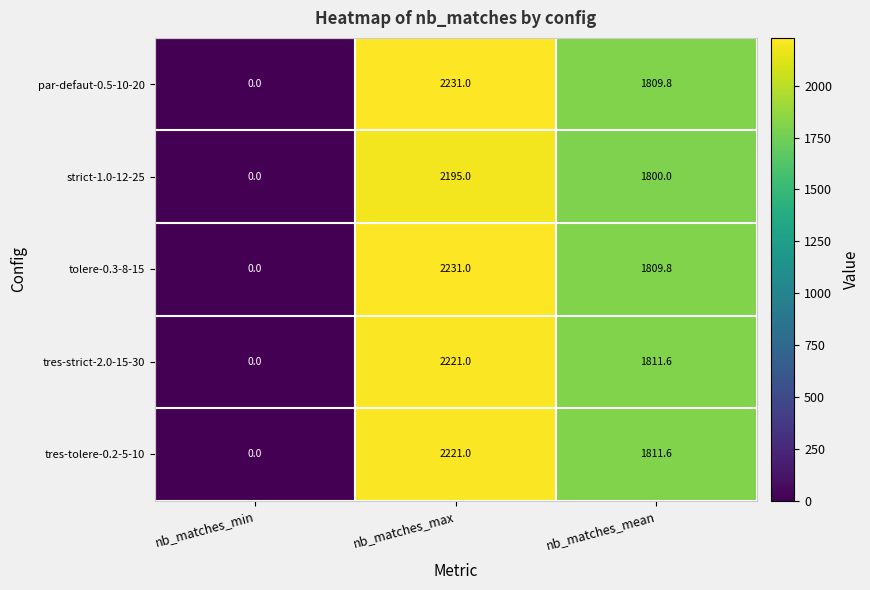

What is the greatest value displayed?

2231.0